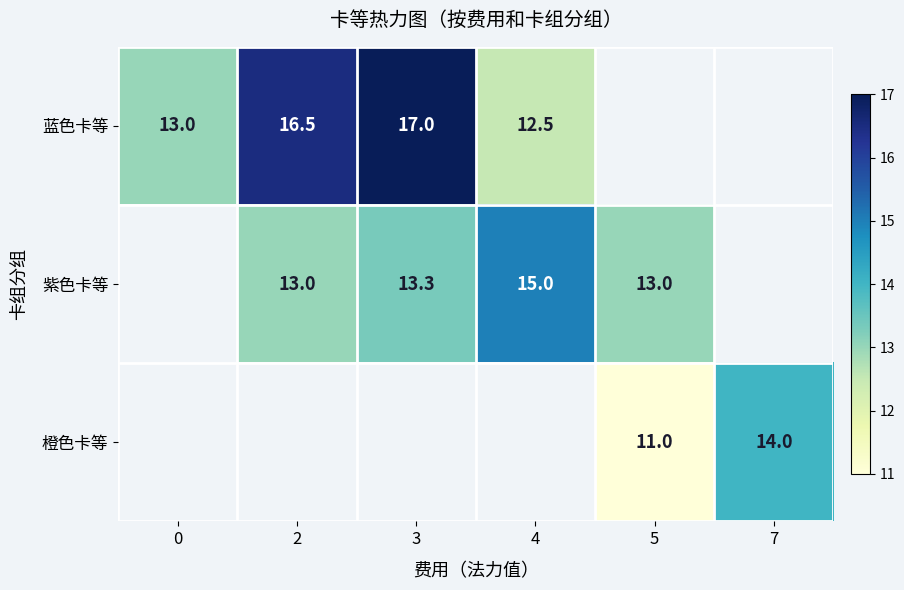

Is the value of 蓝色卡等 at 4 greater than the value of 紫色卡等 at 4?

No